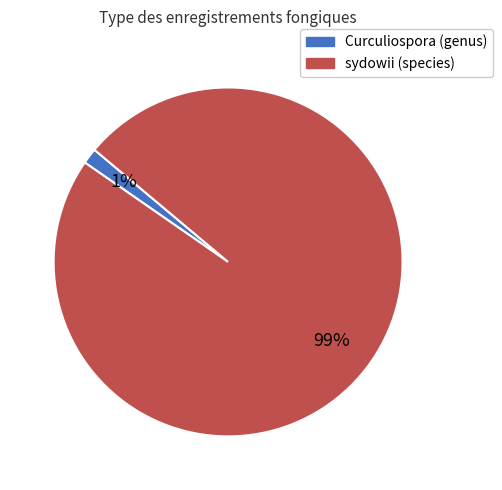

Is there any slice that represents more than half of the pie?

Yes